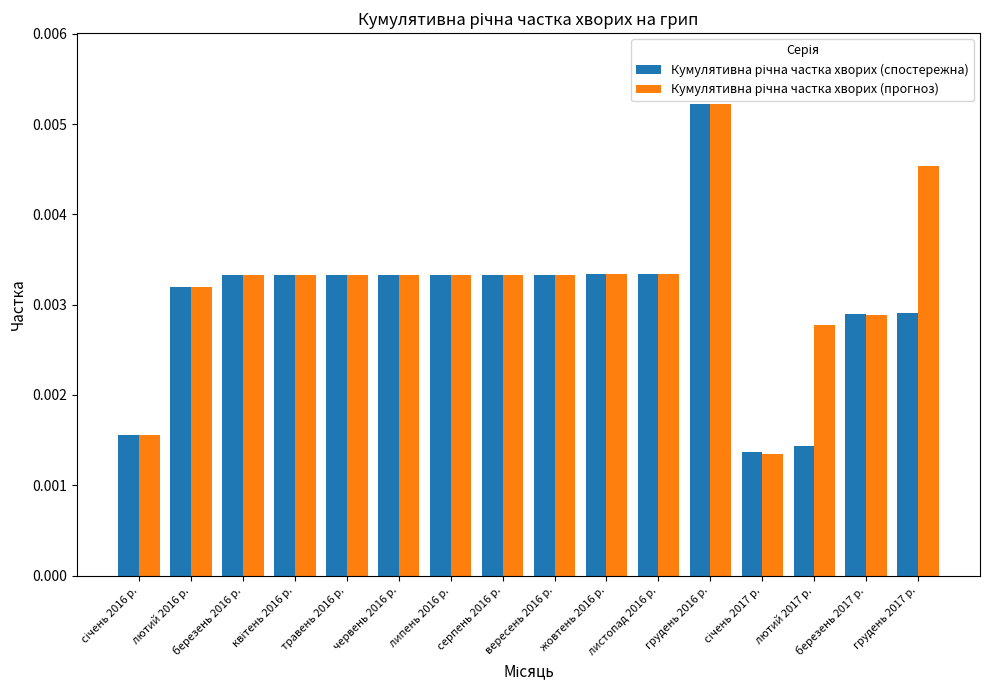

At which category is the sum across all series the highest?

грудень 2016 р.